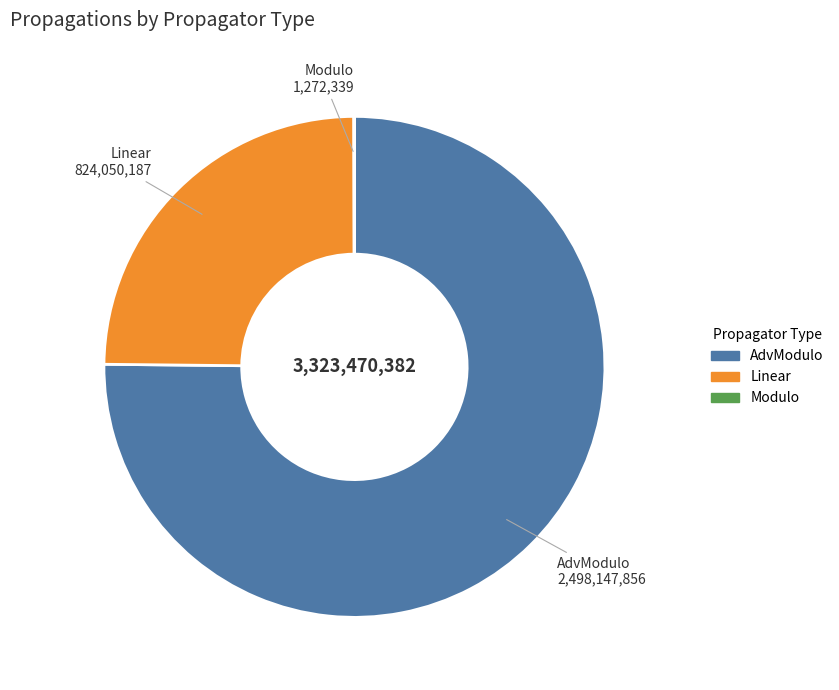

Does any single category account for the majority?

Yes